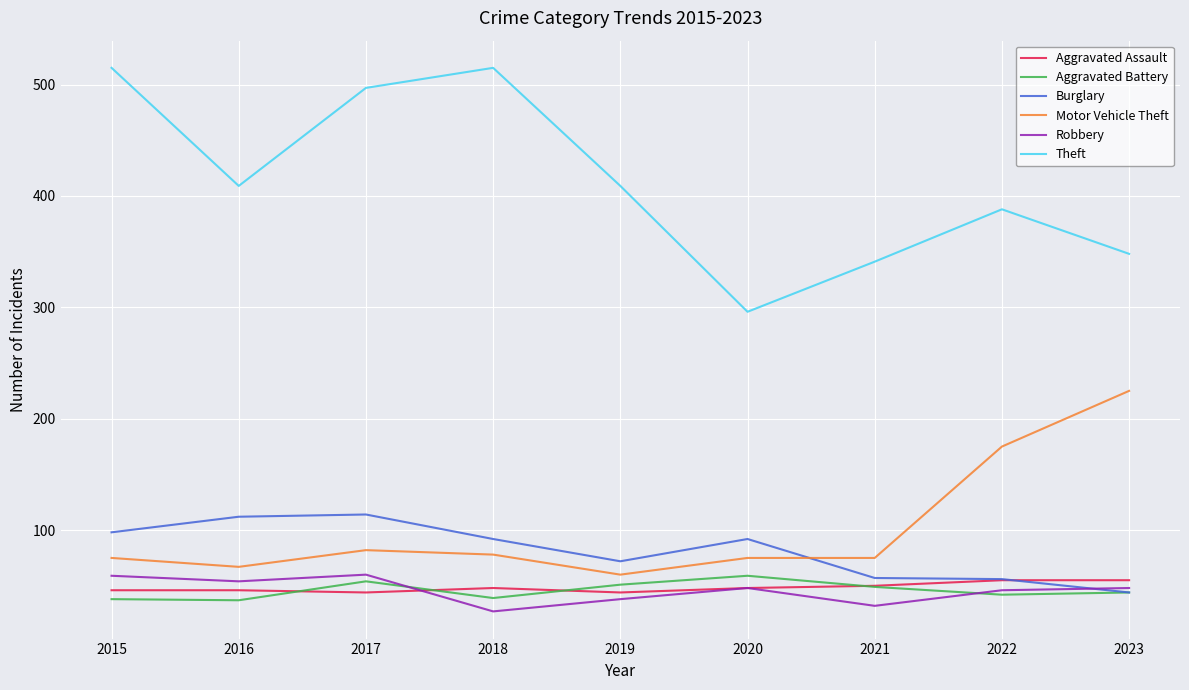

What is the total value across all series at 2016?

725